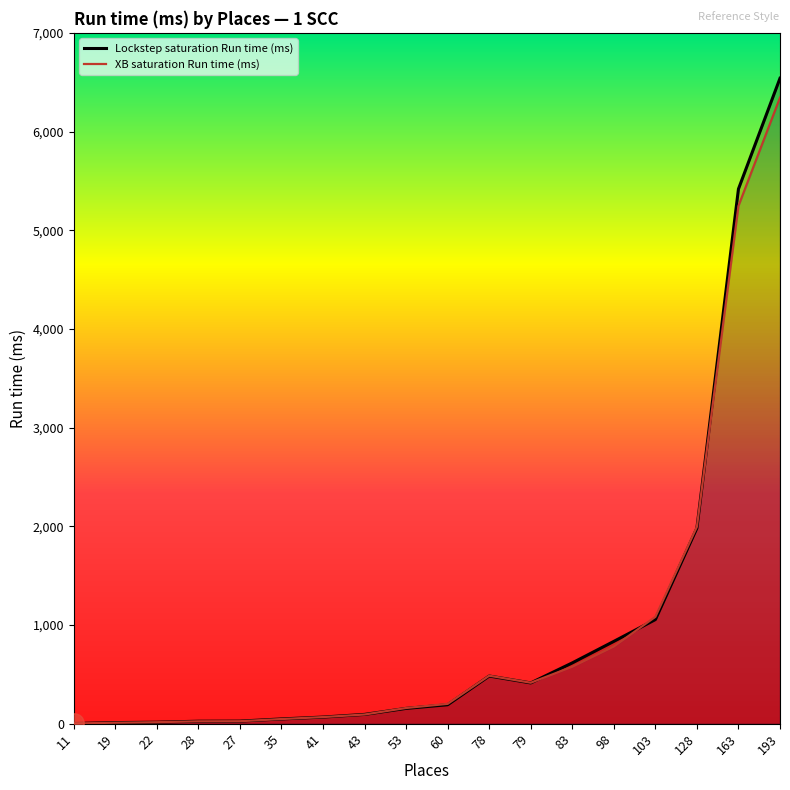

What position from the right is 83?

6